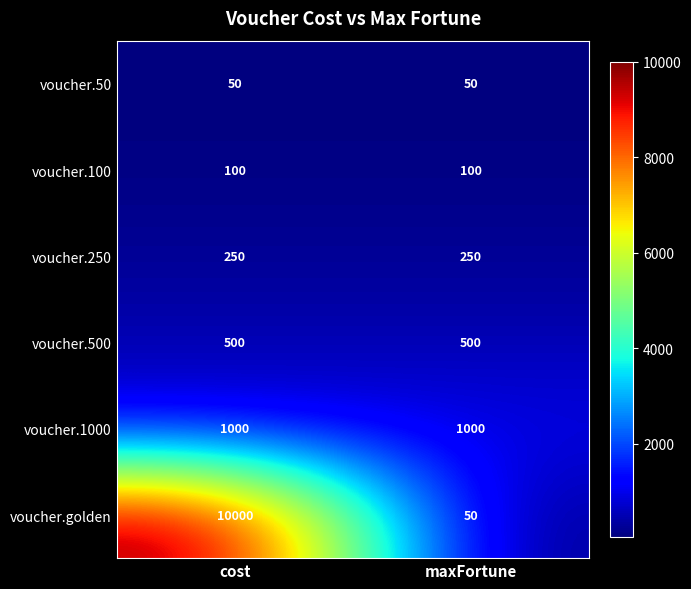

What is the maximum value shown in the chart?

10000